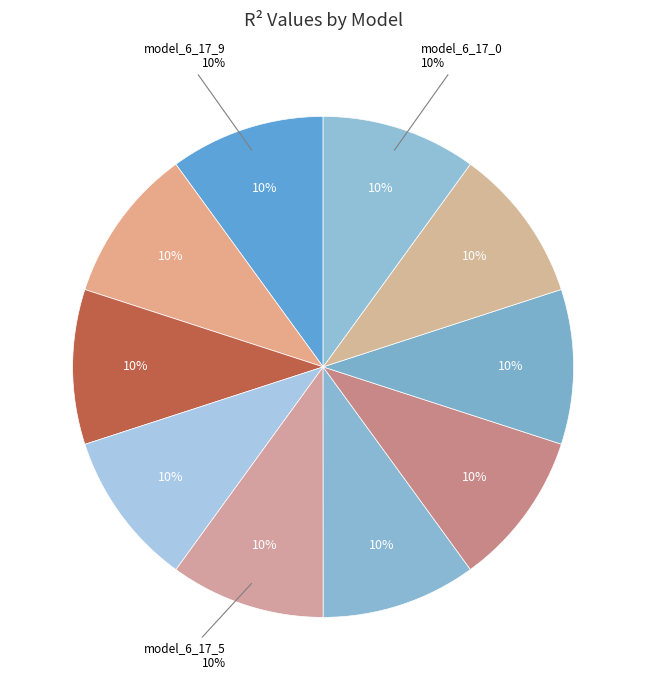

Does model_6_17_8 account for over 50% of the chart?

No